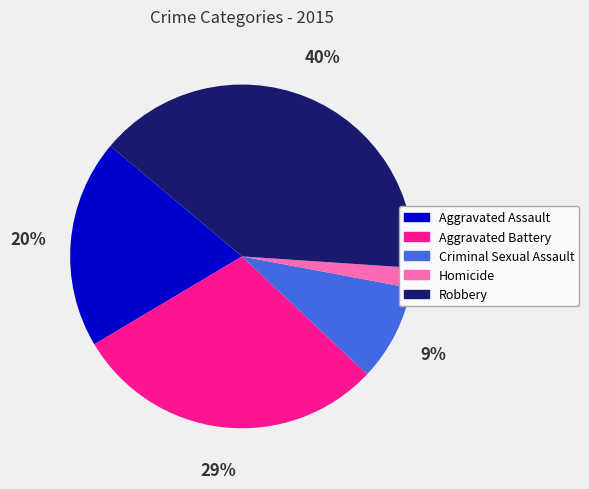

Rank the categories by value from highest to lowest.

Robbery, Aggravated Battery, Aggravated Assault, Criminal Sexual Assault, Homicide